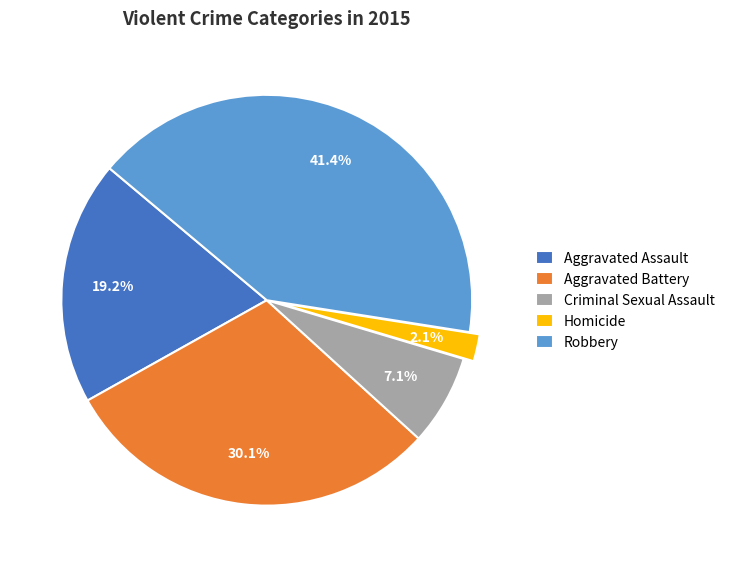

Combined, what portion of the pie is Robbery and Criminal Sexual Assault?

48.5%